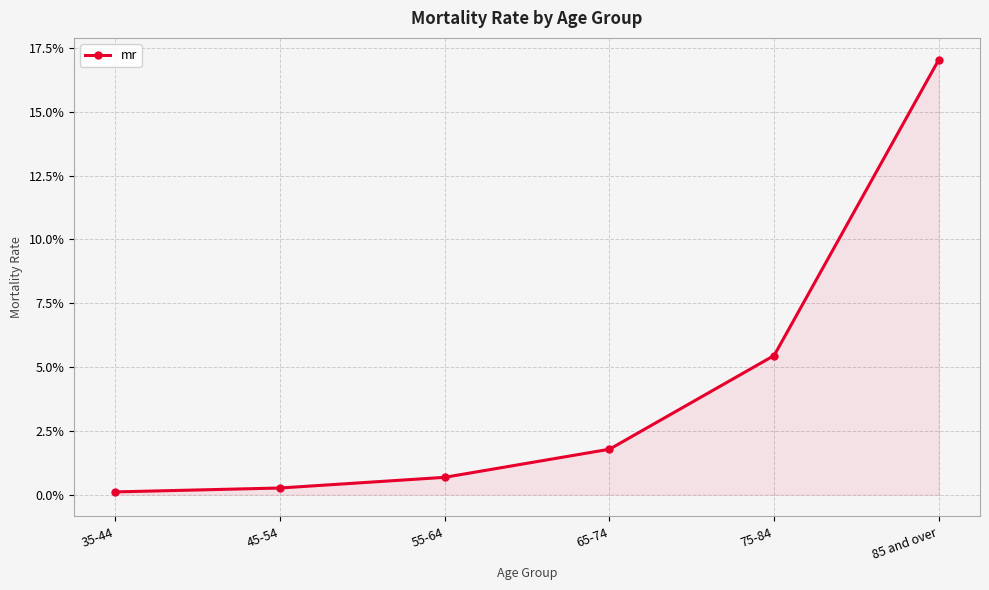

At which category does the chart reach its minimum across all series?

35-44